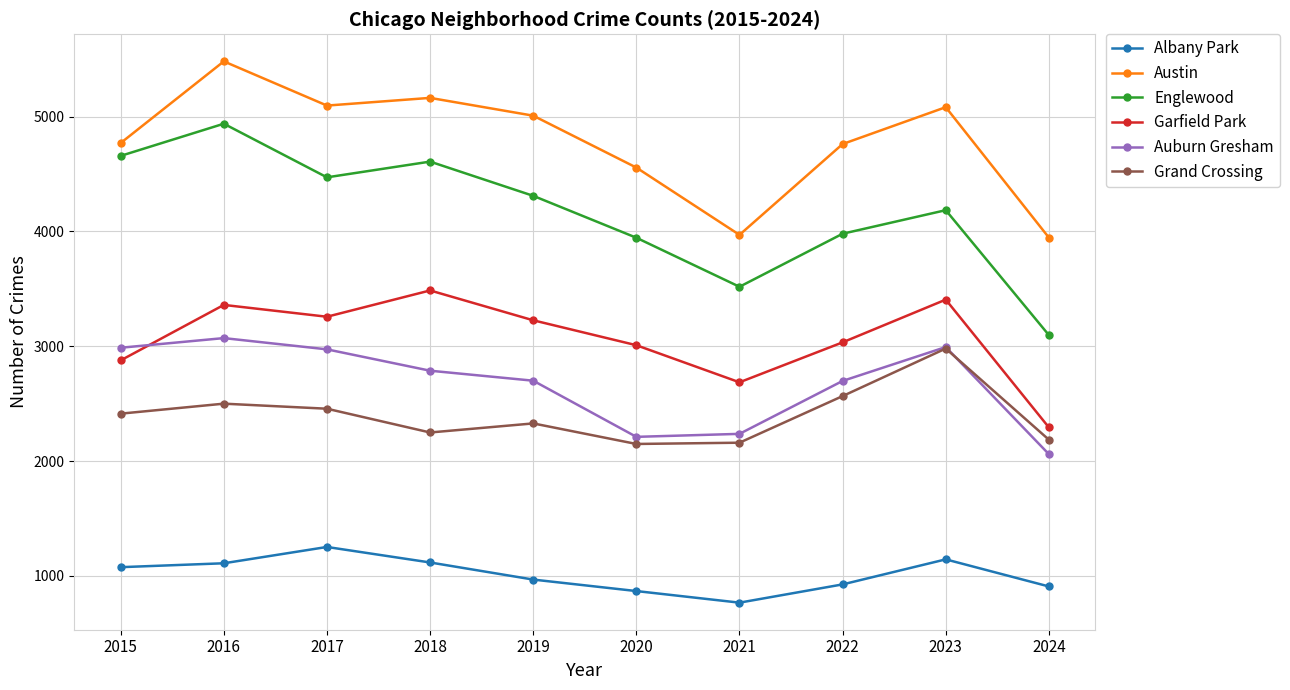

Count the number of categories in the chart.

10